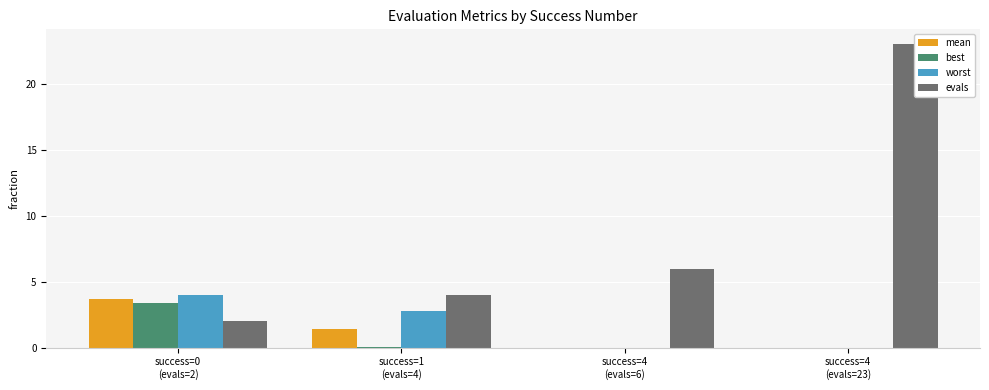

What is the maximum value shown in the chart?

23.0